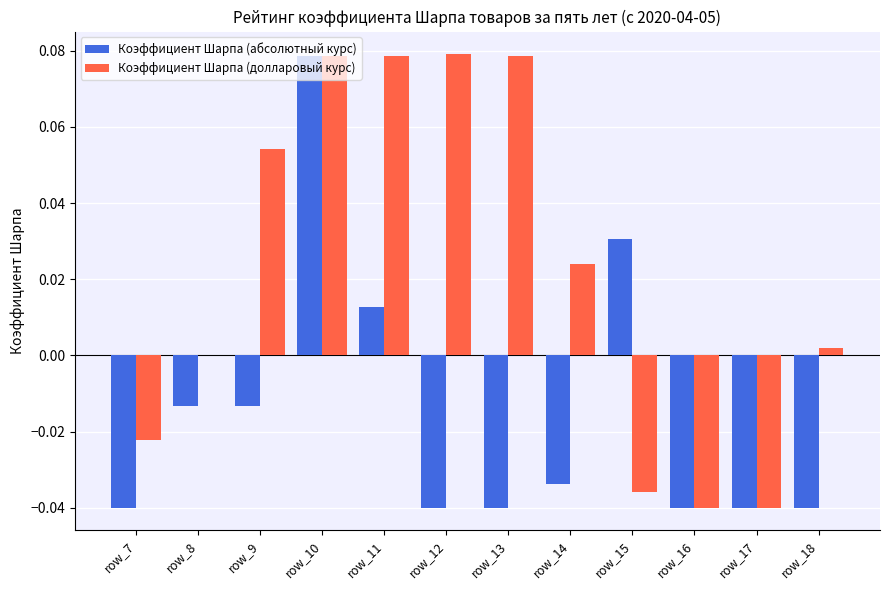

Is the value of Коэффициент Шарпа (абсолютный курс) at row_11 greater than the value of Коэффициент Шарпа (долларовый курс) at row_10?

No